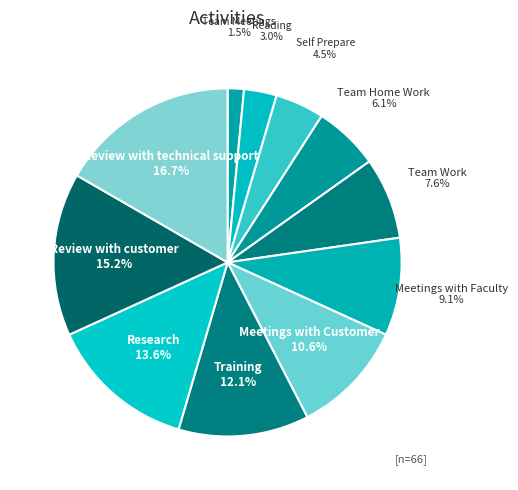

Which slice is the largest?

Review with technical support